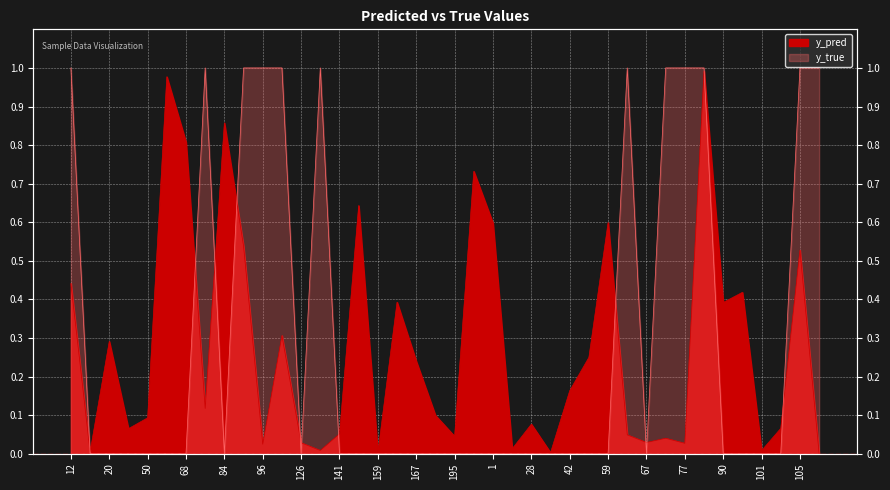

How many intersections are there between y_pred and y_true?

12